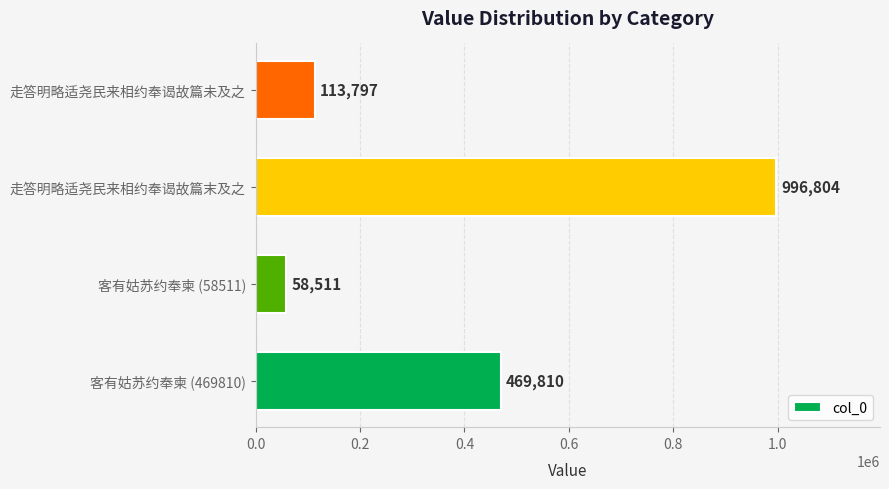

What is the difference between the maximum and second lowest values?

883007